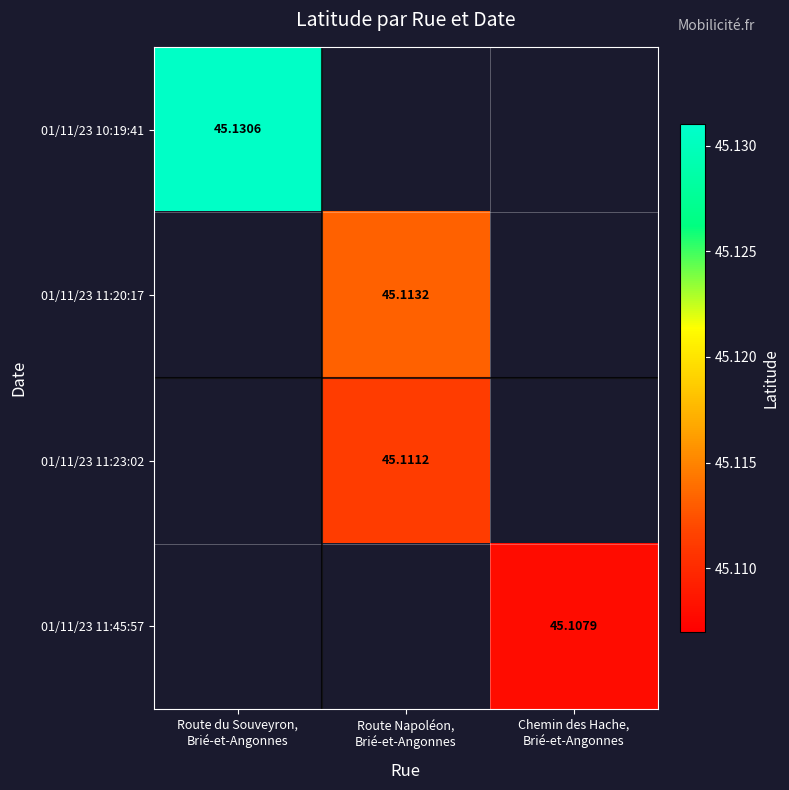

How many data points does each series have?

3